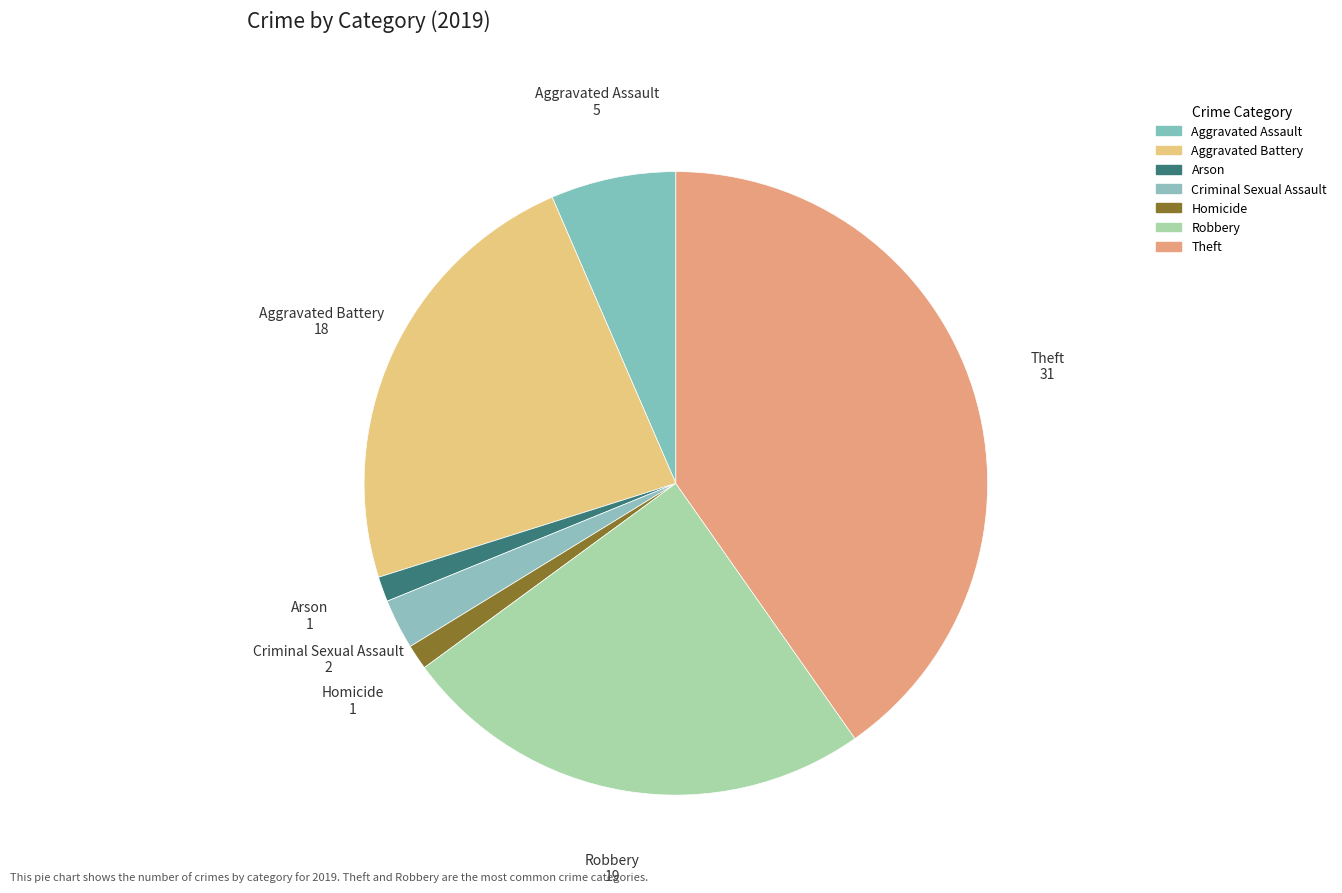

Approximately how many times larger is the value at Aggravated Assault compared to Aggravated Battery?

0.3